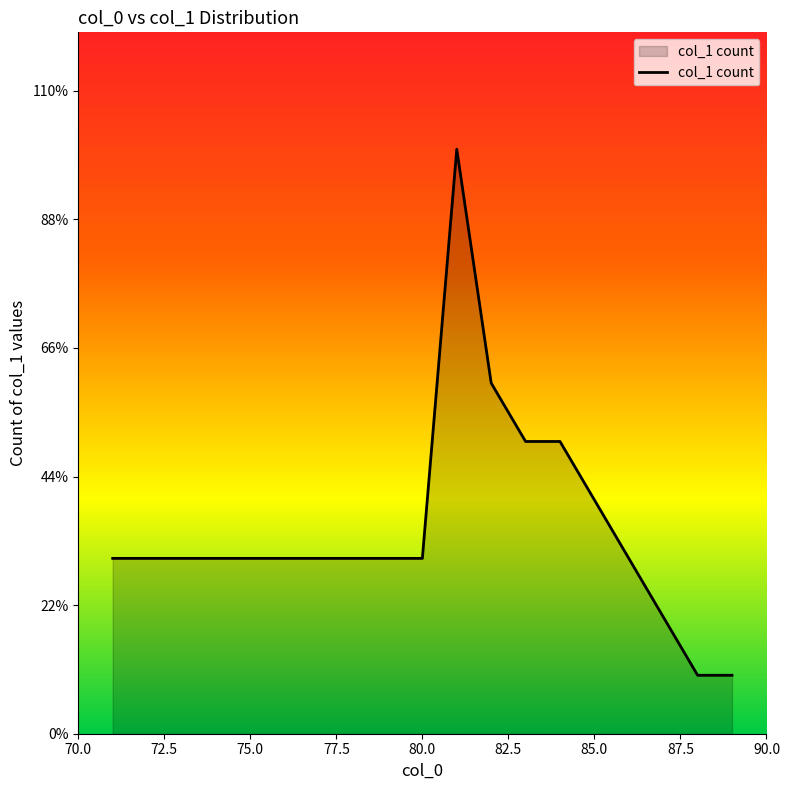

What is the sum of all values?

67